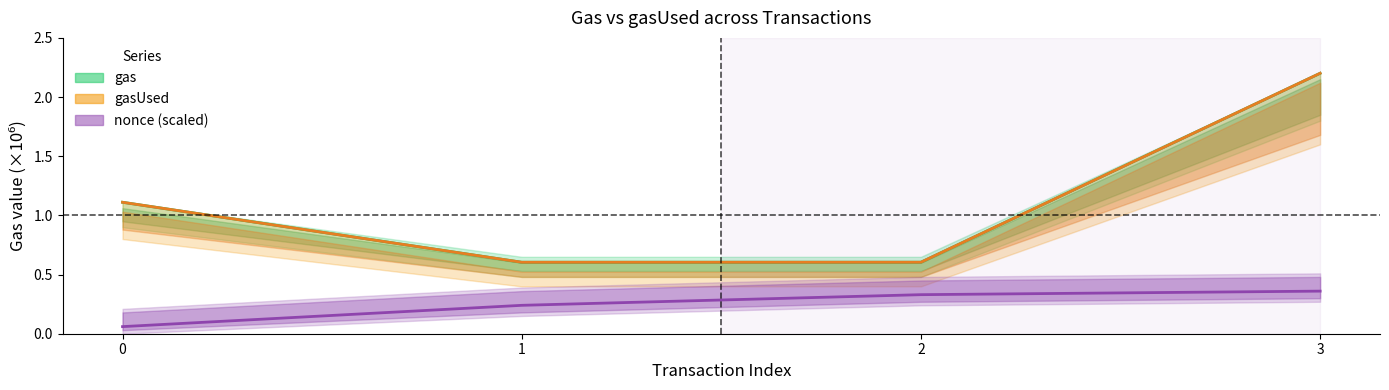

Which series has the largest range (max minus min)?

gas